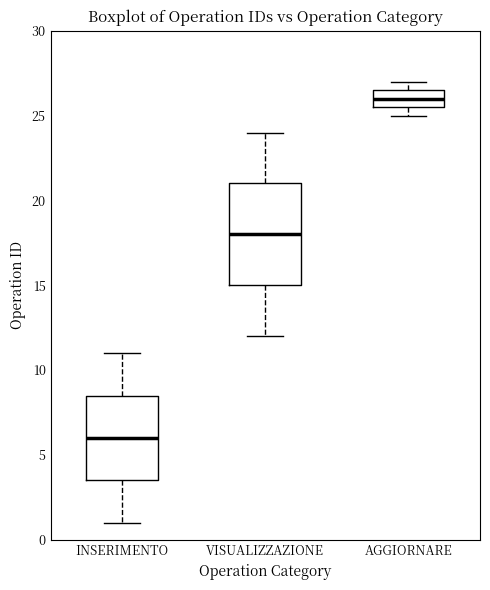

Which box is the tallest, from its lower edge to its upper edge?

VISUALIZZAZIONE